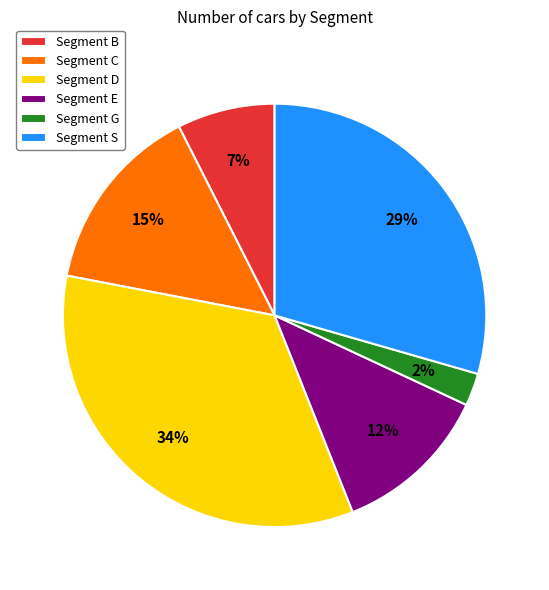

The Segment C slice represents 15% of the pie. True or false?

True